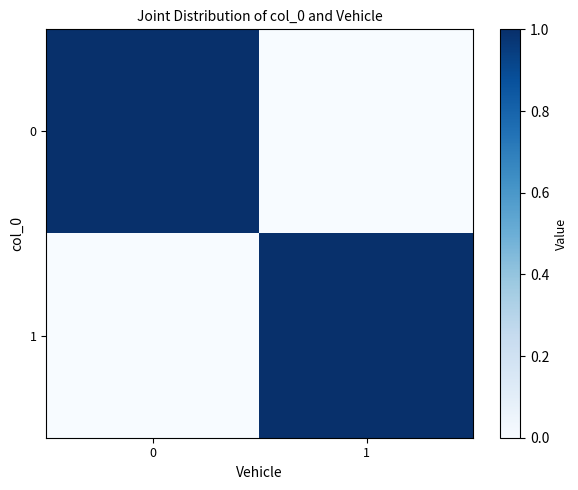

What is the total value across all series at 0?

1